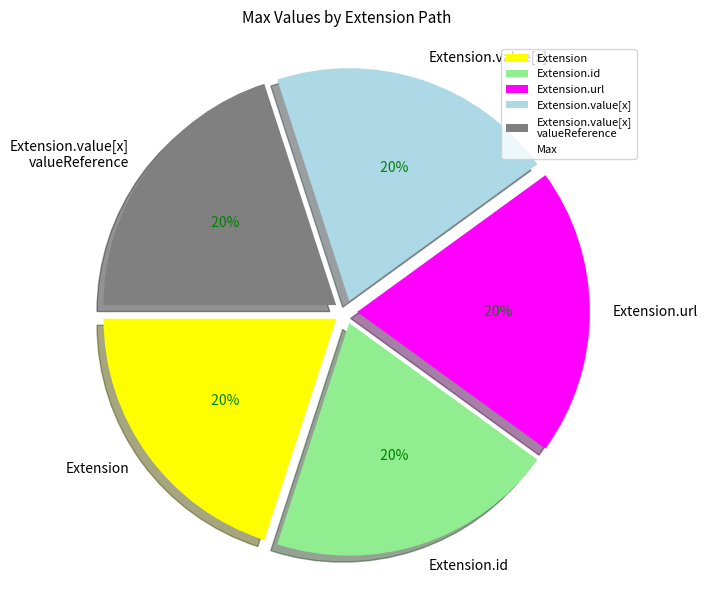

Does any single category account for the majority?

No